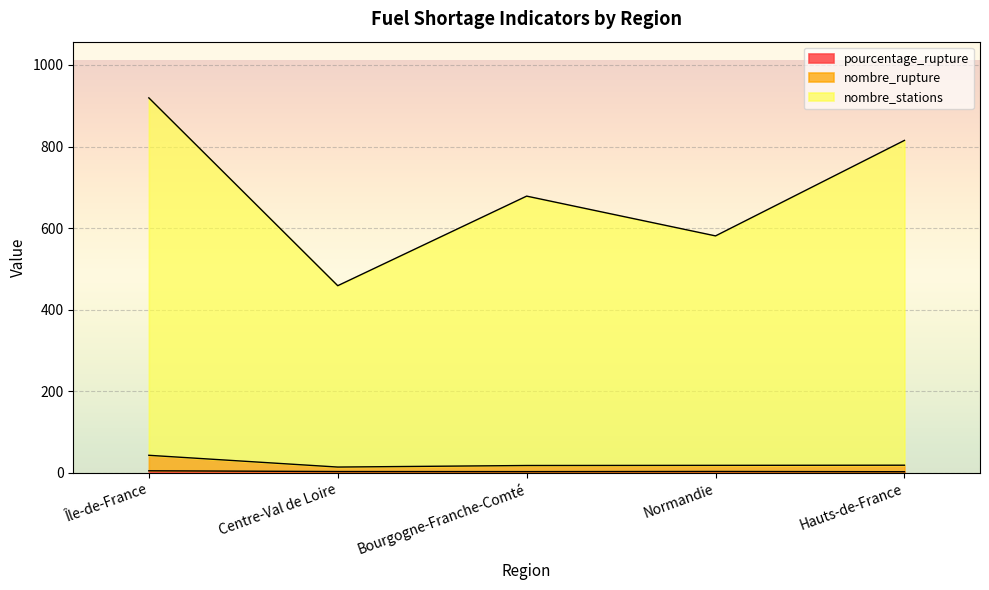

What is the sum of all nombre_rupture values?

108.7